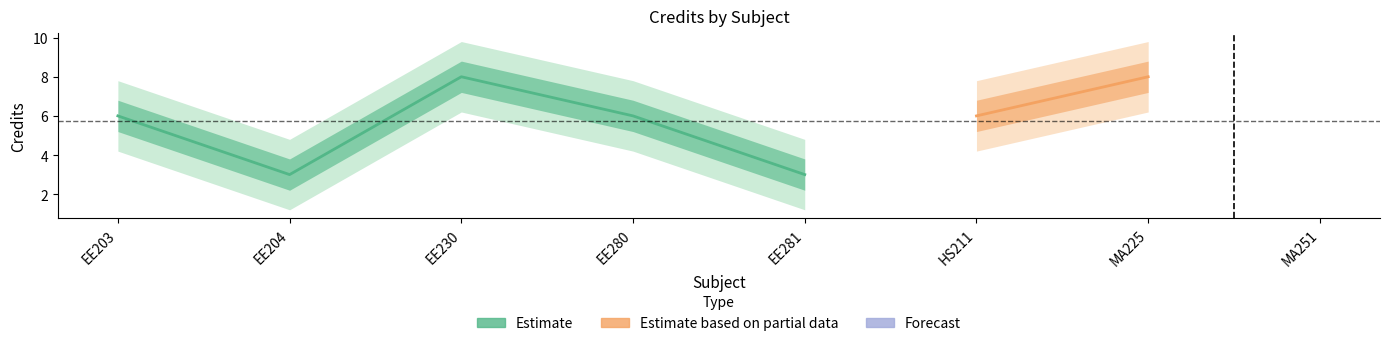

How many data points are above 6?

2